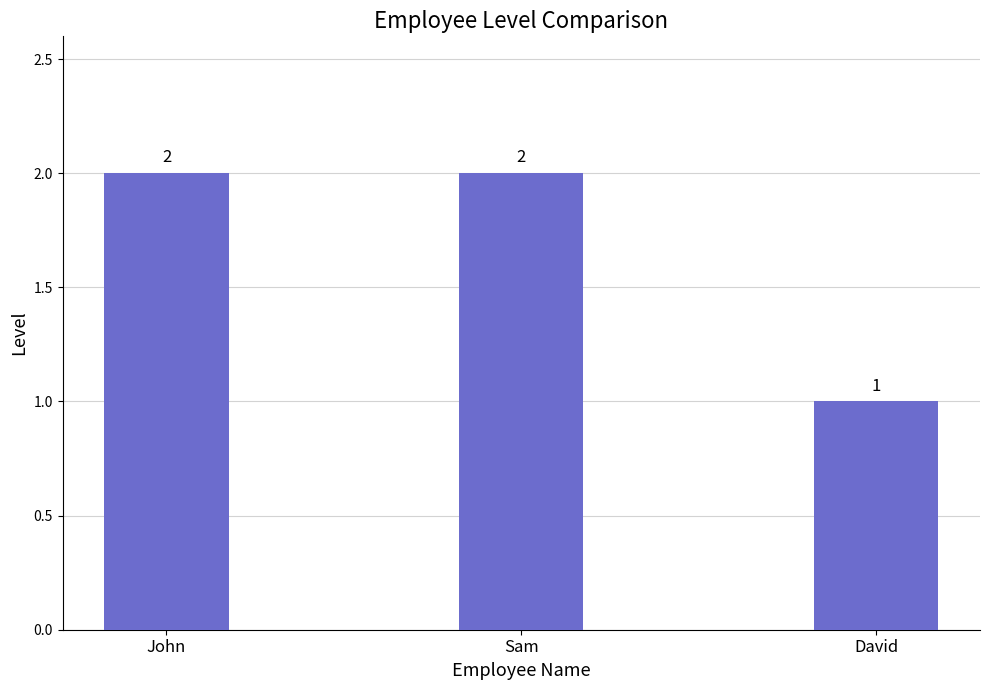

Reading left to right, what are all the values shown in this chart?

John=2	Sam=2	David=1